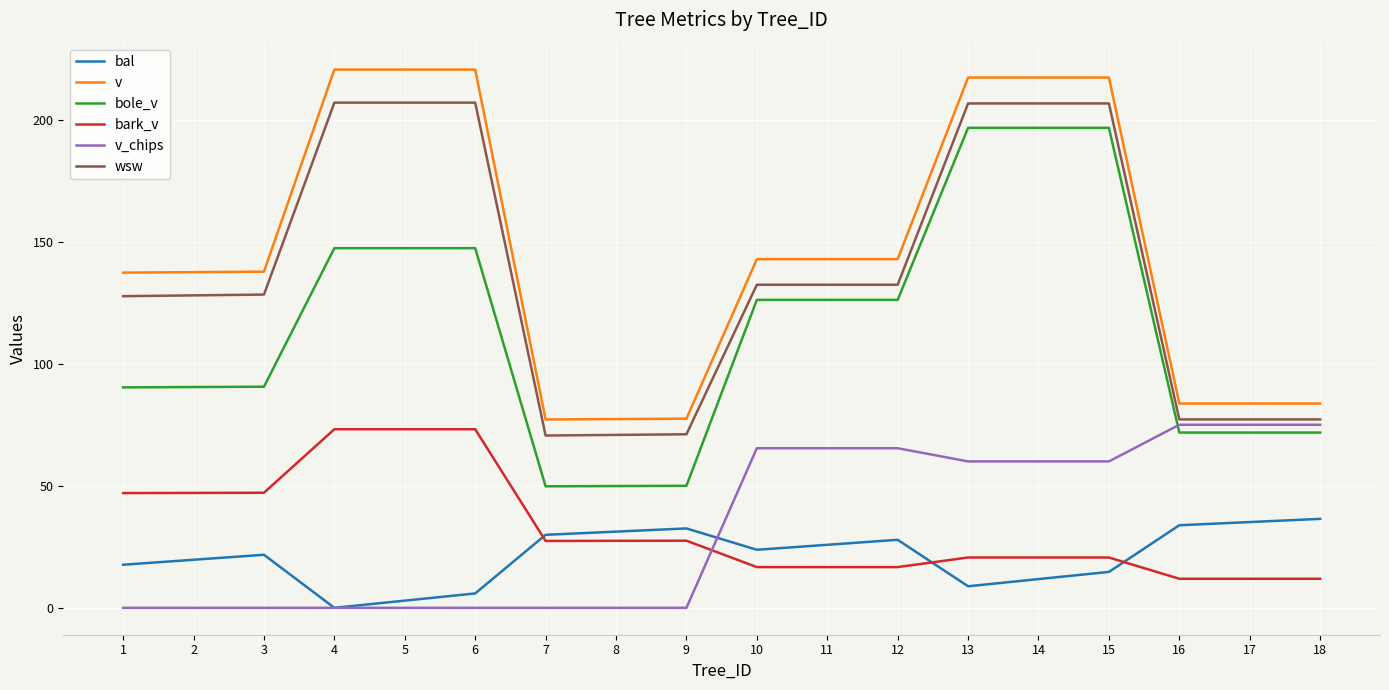

At 13, list the series in order from largest to smallest.

v, wsw, bole_v, v_chips, bark_v, bal